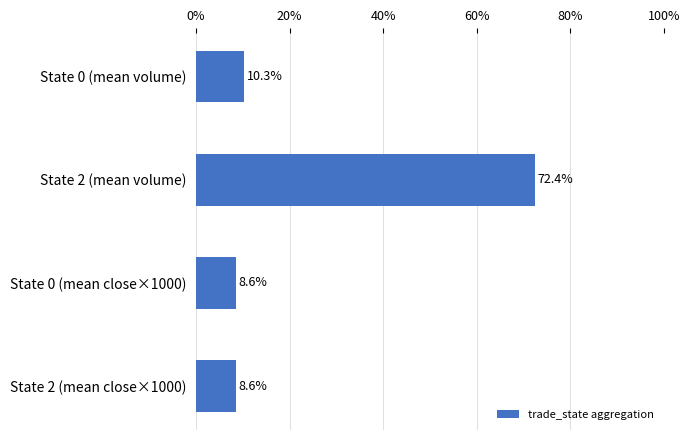

How many bars are there in total?

4